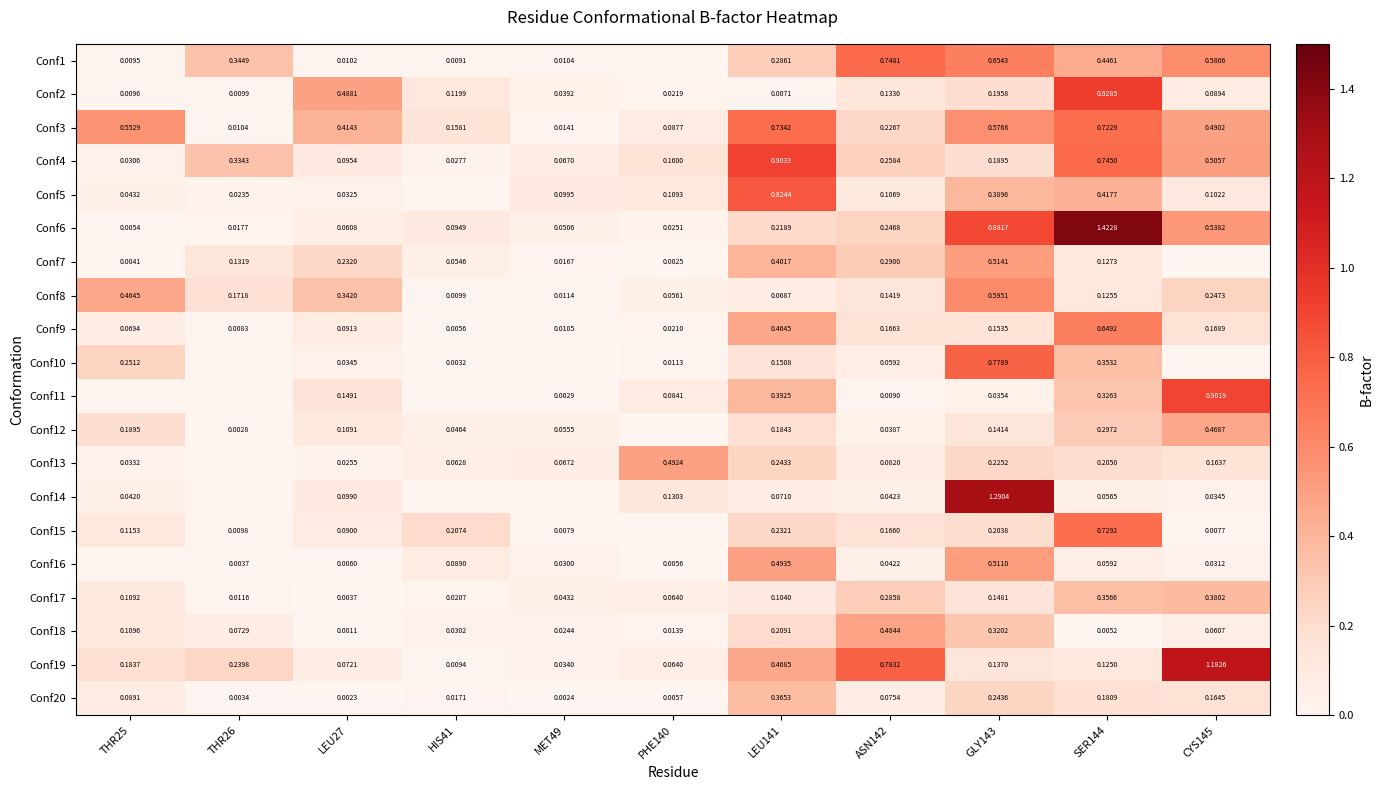

Is the value of Conf5 at THR26 greater than the value of Conf7 at THR26?

No